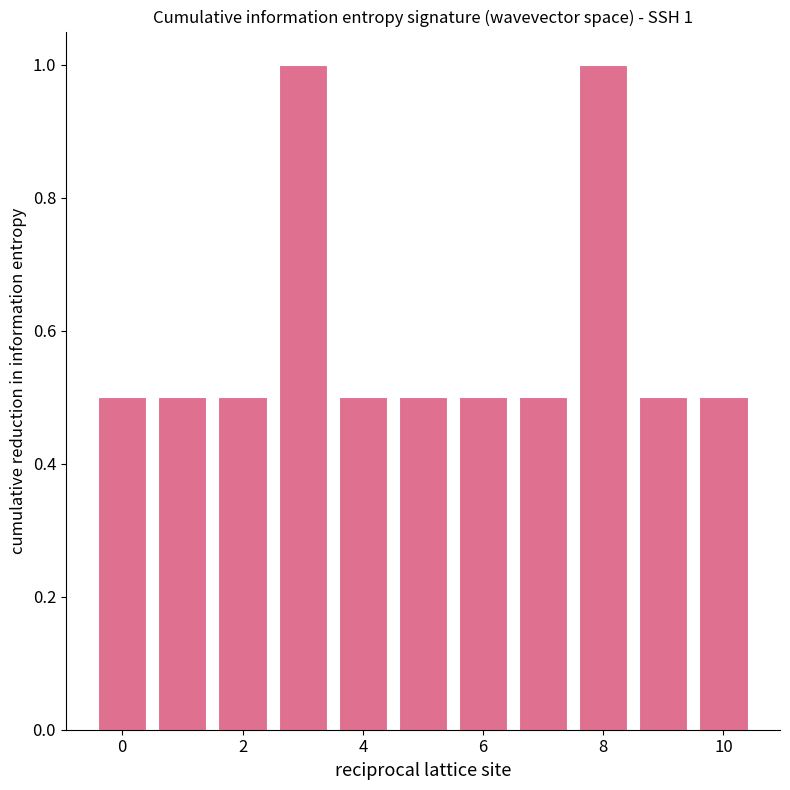

What is the value of the 2nd bar from the left?

0.5